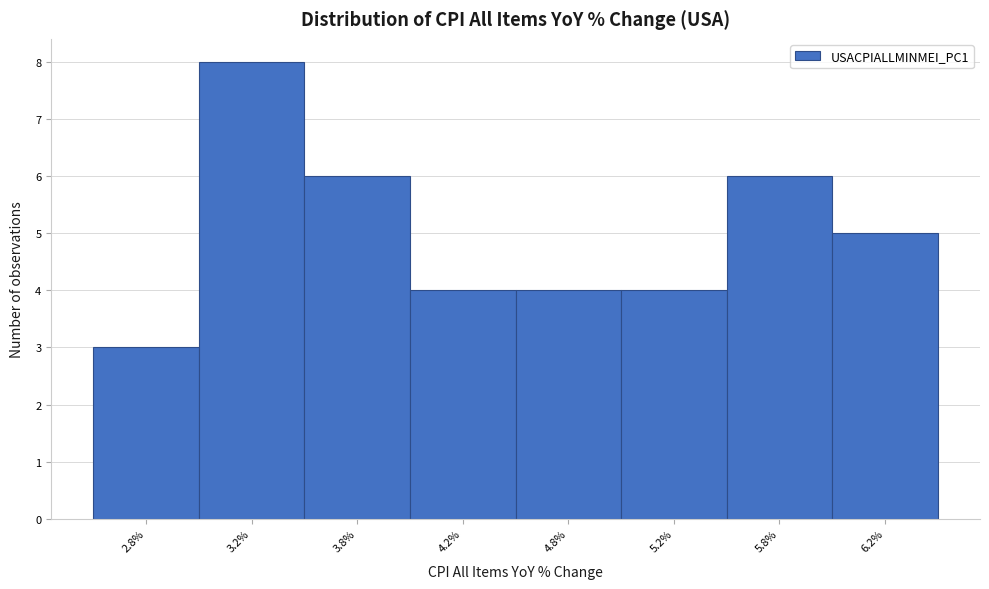

Reading left to right, what are all the values shown in this chart?

2.8%=3	3.2%=8	3.8%=6	4.2%=4	4.8%=4	5.2%=4	5.8%=6	6.2%=5